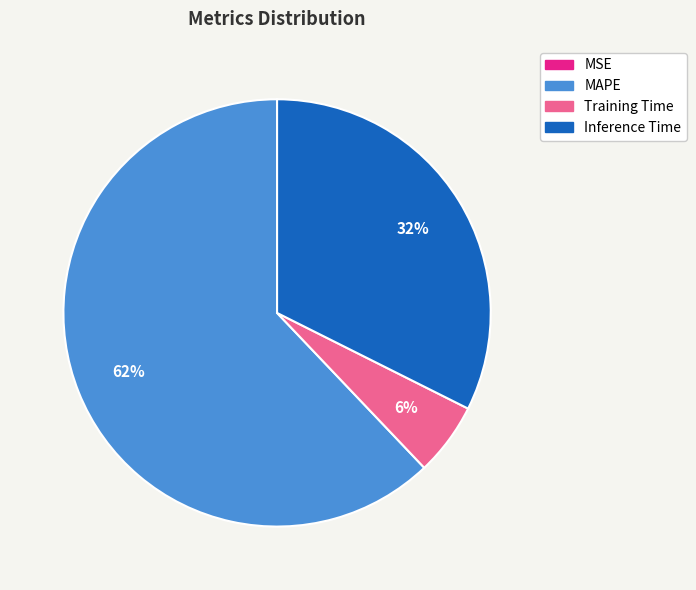

True or false: Inference Time accounts for 32% of the total.

True